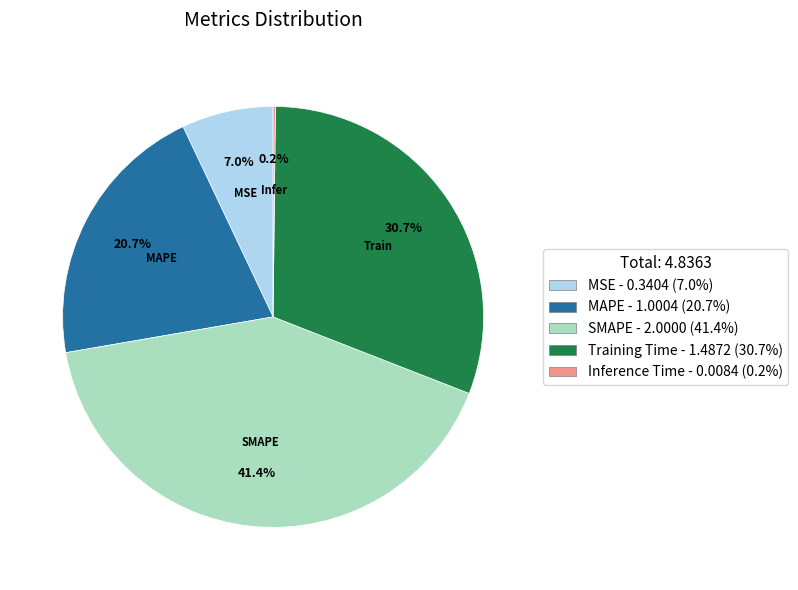

To the nearest percent, what is the difference between the SMAPE and MAPE slice percentages?

21%